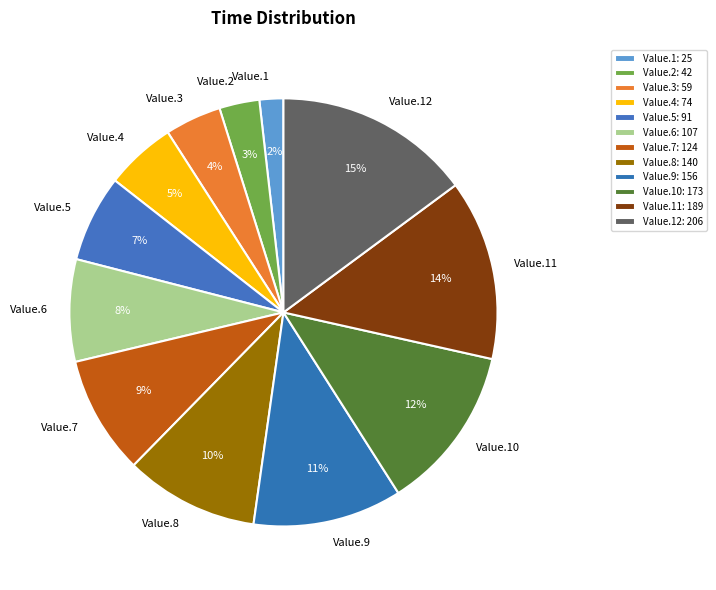

Is it true that Value.8 is 2% of the pie?

False